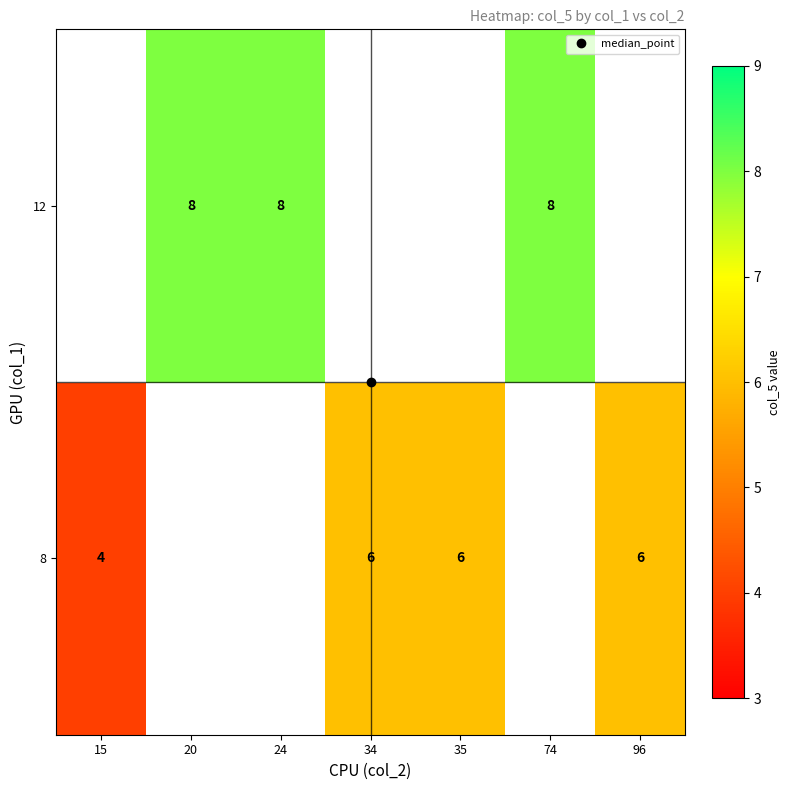

What is the maximum value shown in the chart?

8.0